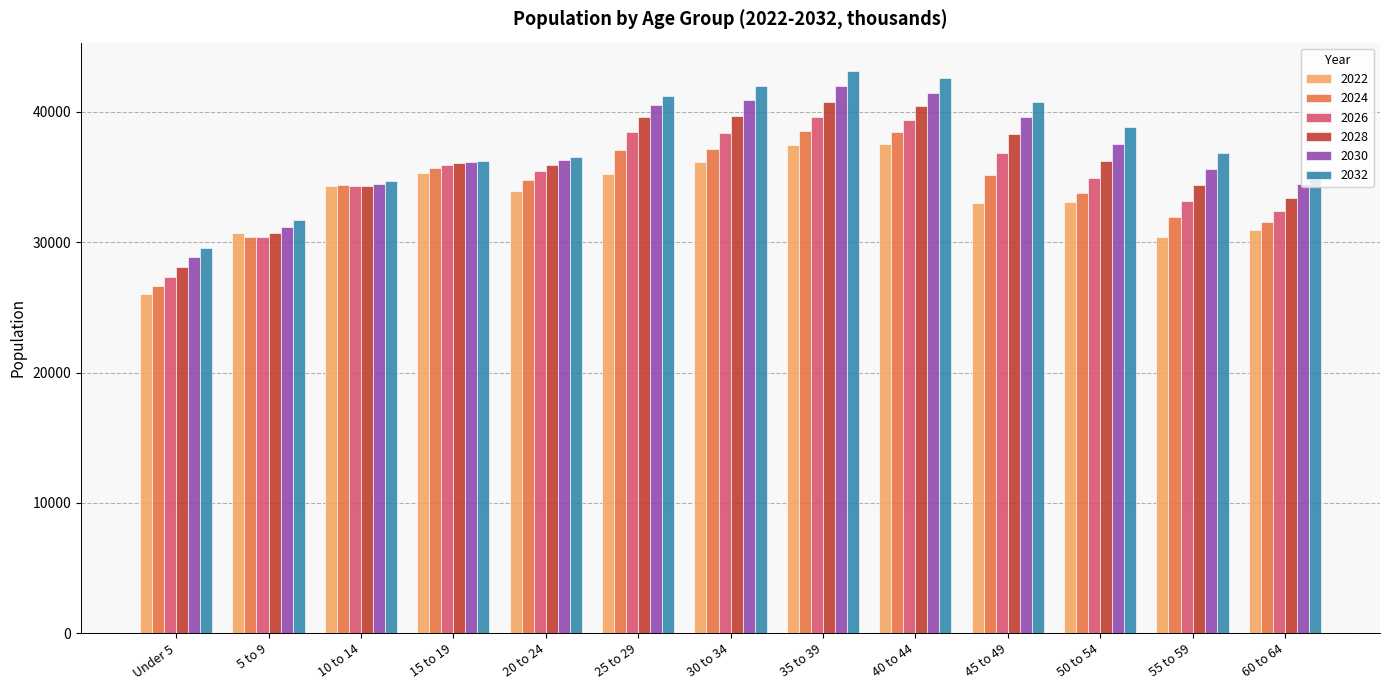

The value of 2022 at 30 to 34 is 36183. True or false?

True